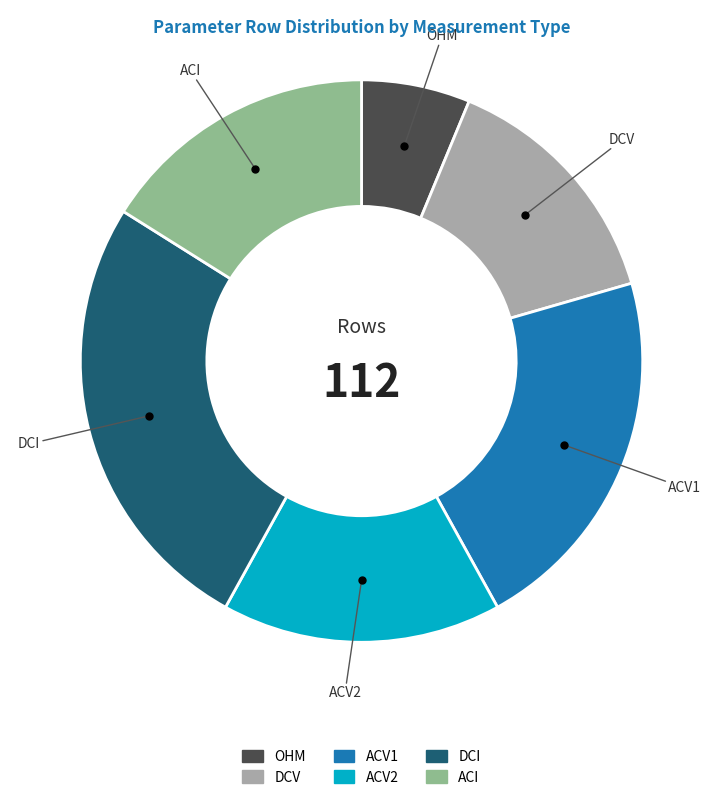

How many slices are in this pie chart?

6